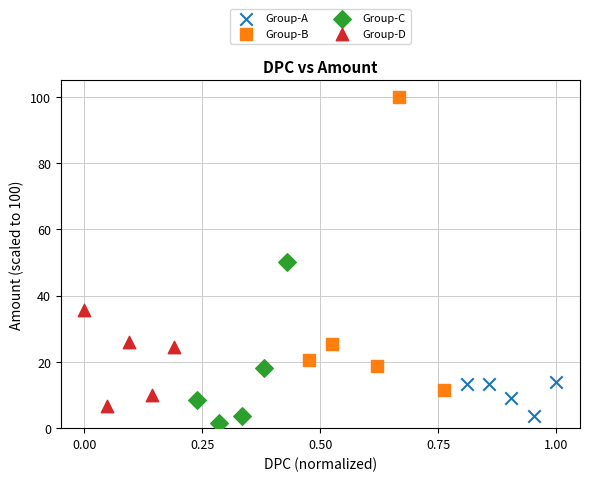

What are all the series names shown in the legend?

Group-A, Group-B, Group-C, Group-D